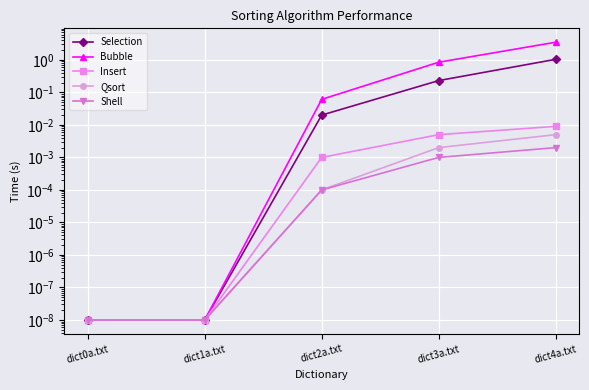

At which label is Insert closest to 0?

dict0a.txt